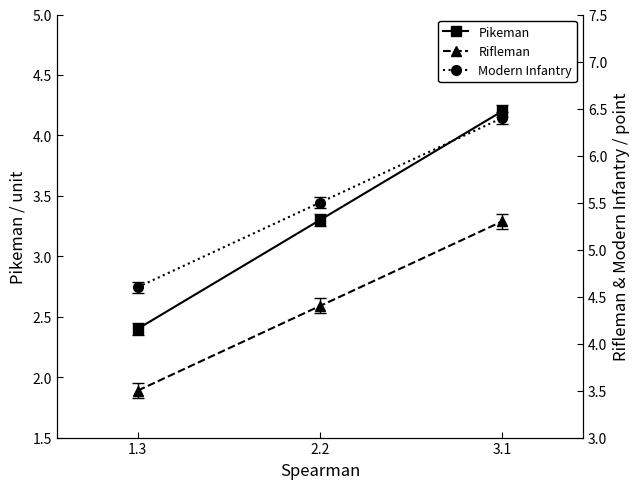

How many lines are shown in the chart?

3